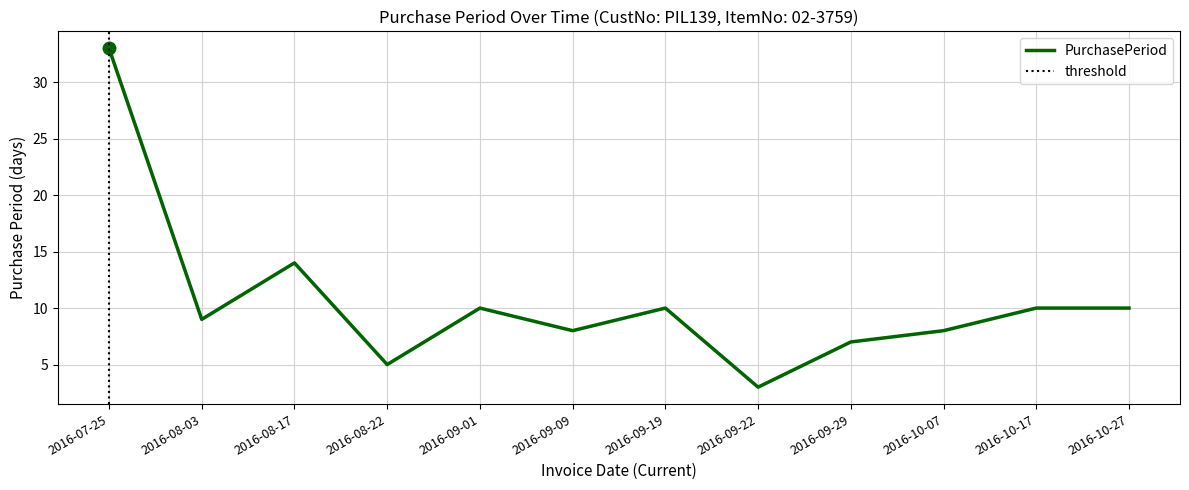

Reading left to right, transcribe all the data shown in this chart.

2016-07-25=33	2016-08-03=9	2016-08-17=14	2016-08-22=5	2016-09-01=10	2016-09-09=8	2016-09-19=10	2016-09-22=3	2016-09-29=7	2016-10-07=8	2016-10-17=10	2016-10-27=10